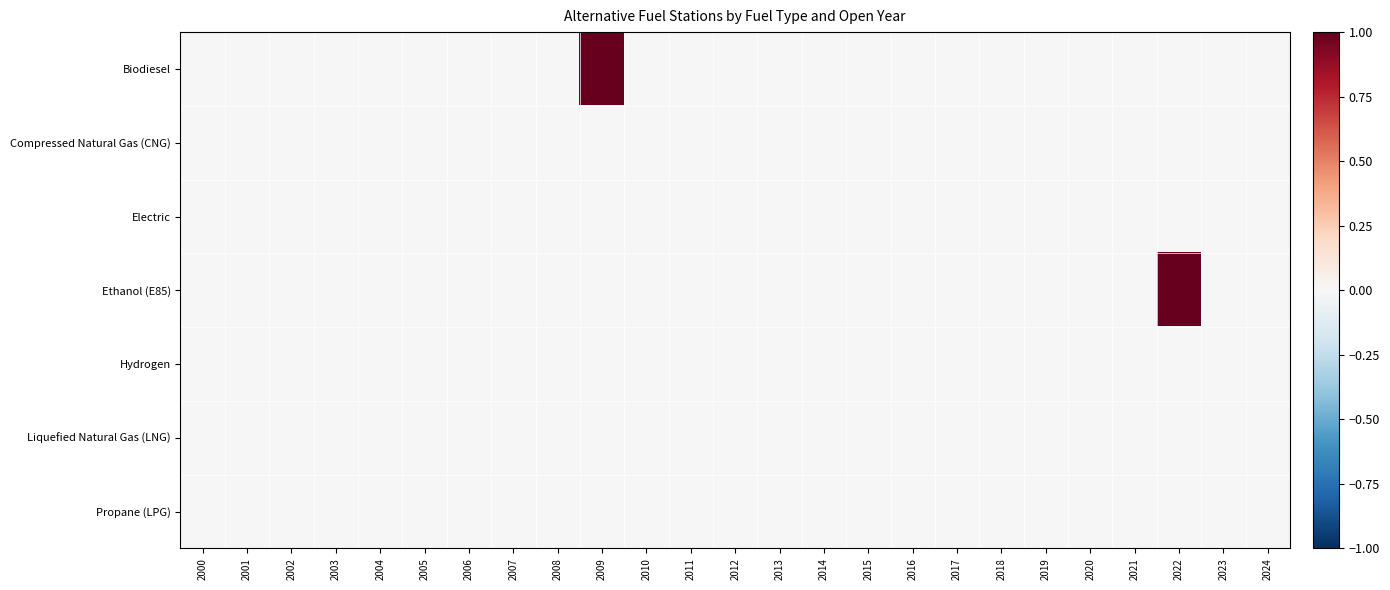

Count the number of data series in this chart.

7